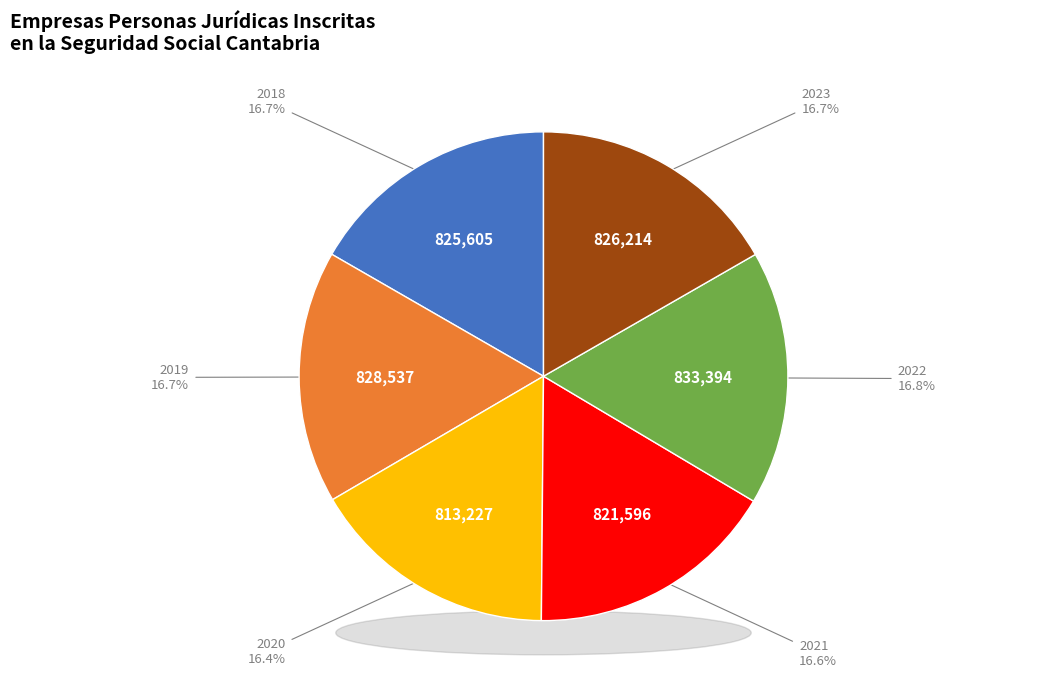

What is the ratio of the value at 2023 to the value at 2020?

1.0